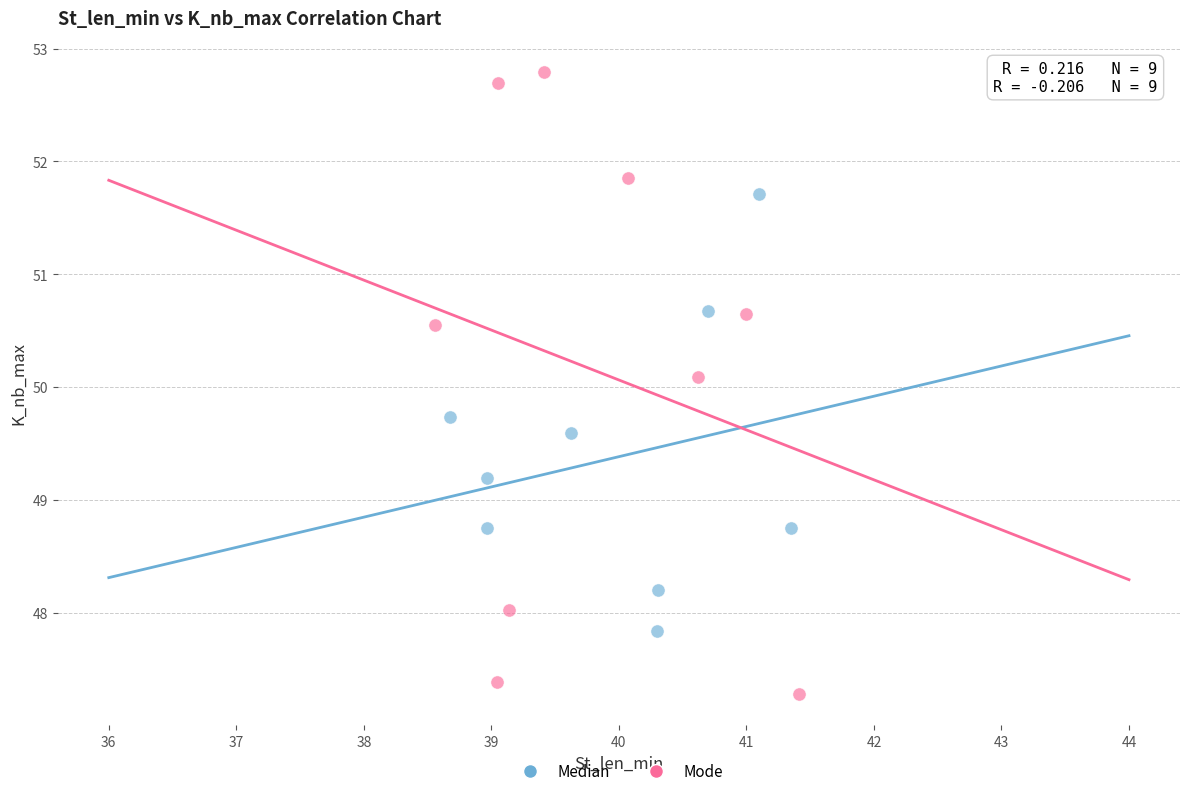

Which series has the largest Y range (max minus min)?

Mode